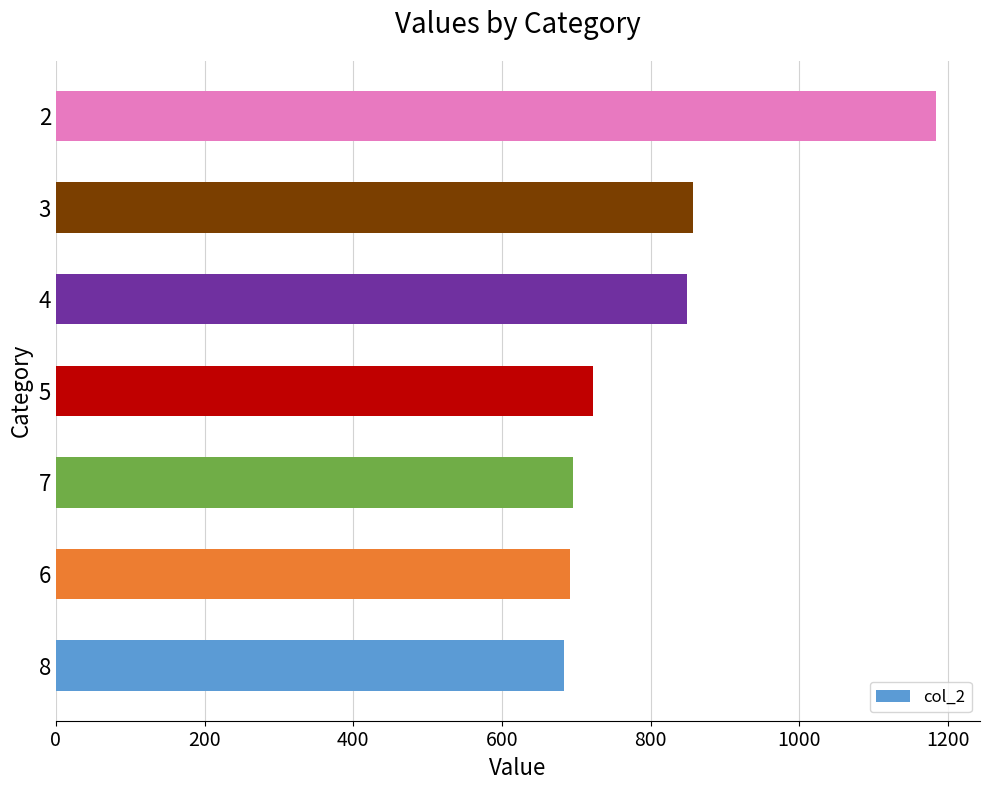

Is it true that the value at 8 is 684?

True